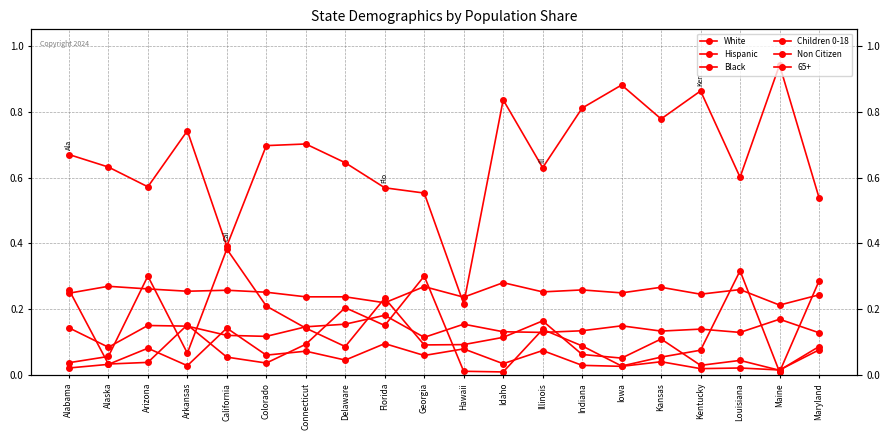

At how many categories does at least one series exceed 0?

20